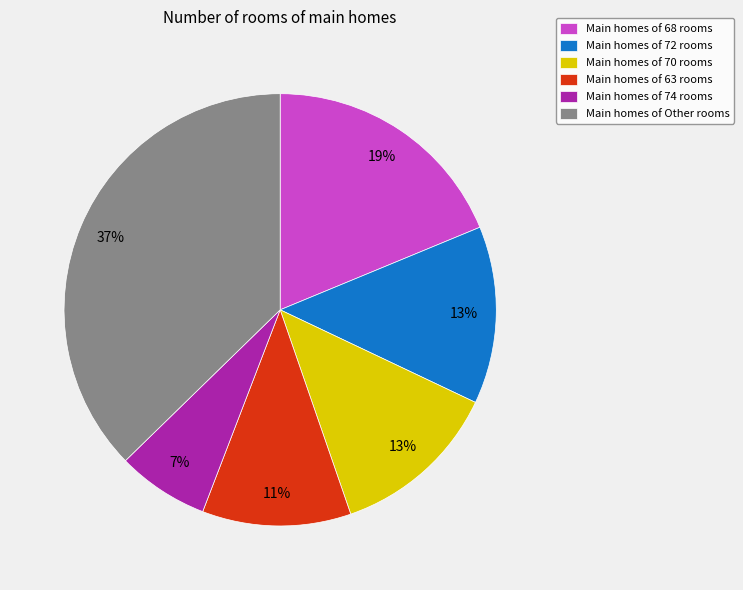

To the nearest percent, what is the difference between the Main homes of 68 rooms and Main homes of 74 rooms slice percentages?

12%